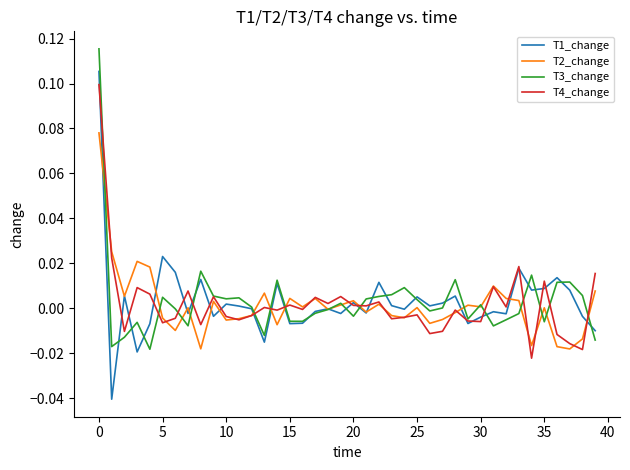

Which series has the largest range (max minus min)?

T1_change